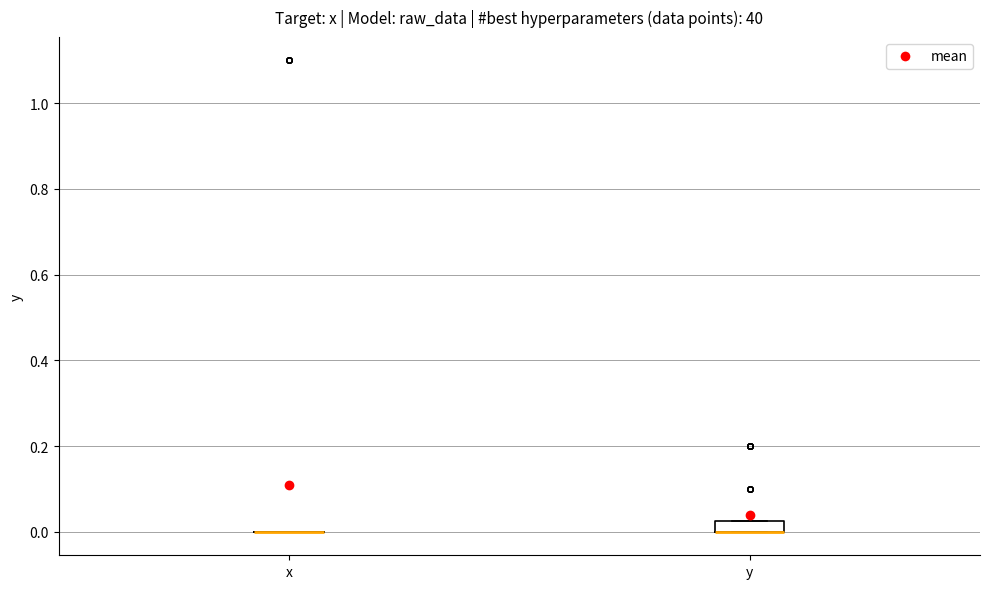

Where is the lower edge of the box for y on the y-axis? The values are not printed on the chart, so give them approximately, as read against the axis.

0.00